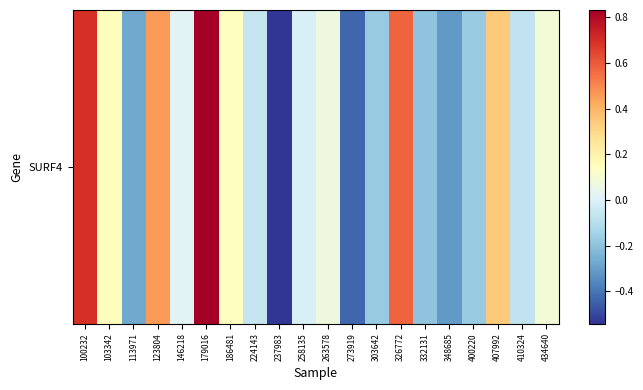

The value at 146218 is 0.0. True or false?

True